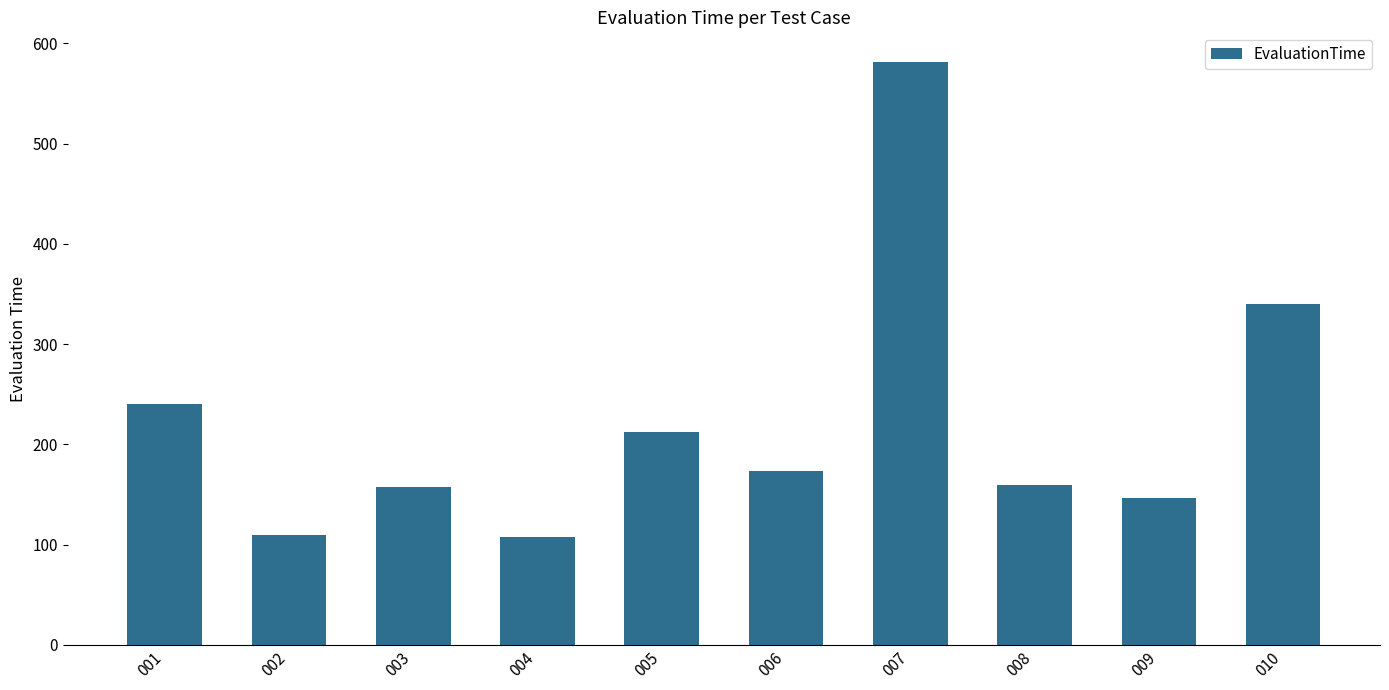

How many bars are there in total?

10